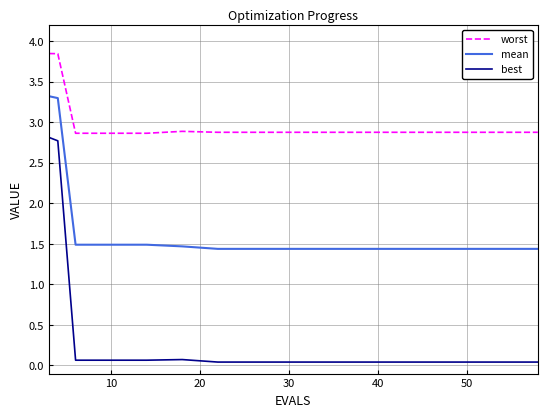

Which series has the widest spread of values?

best